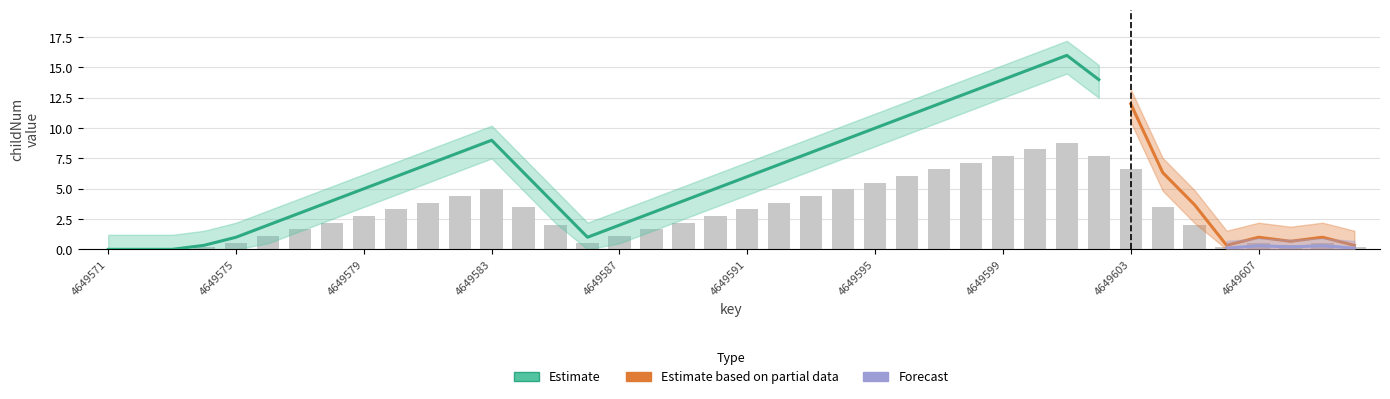

What position from the right is 4649603?

8